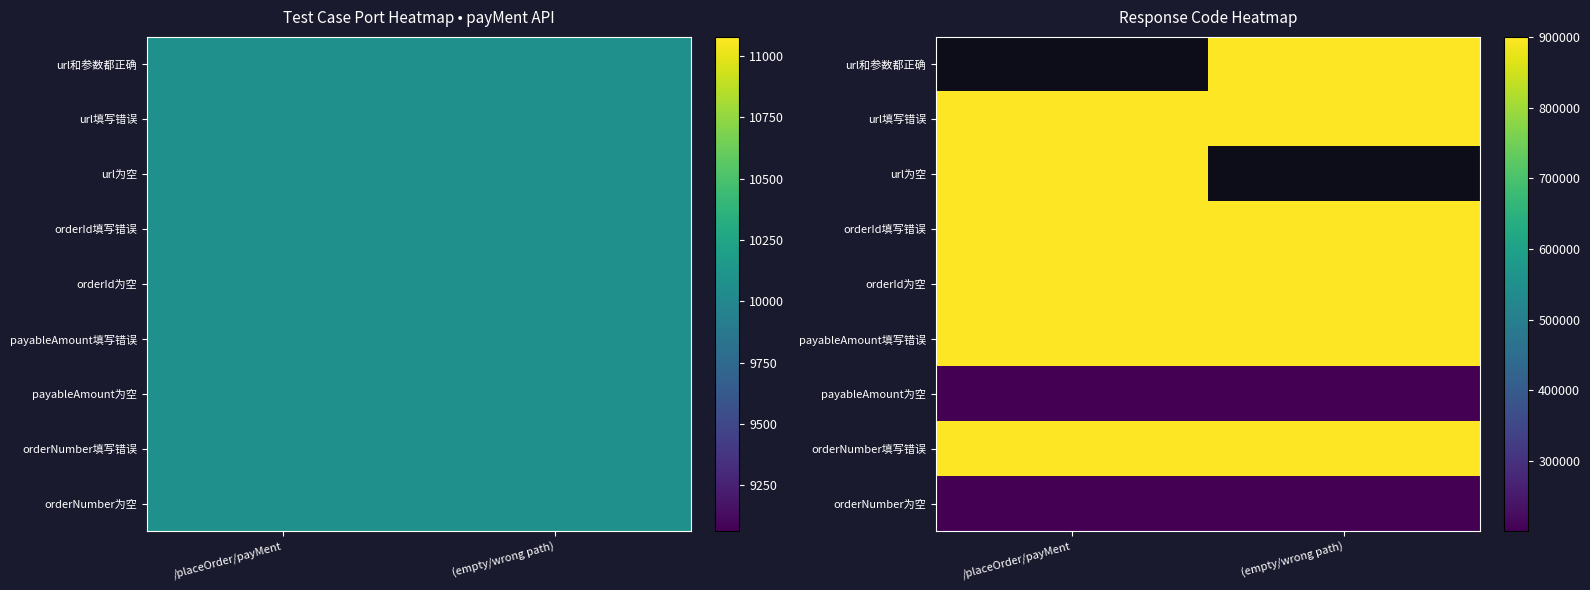

Which category has the lowest value in the url和参数都正确 series?

/placeOrder/payMent